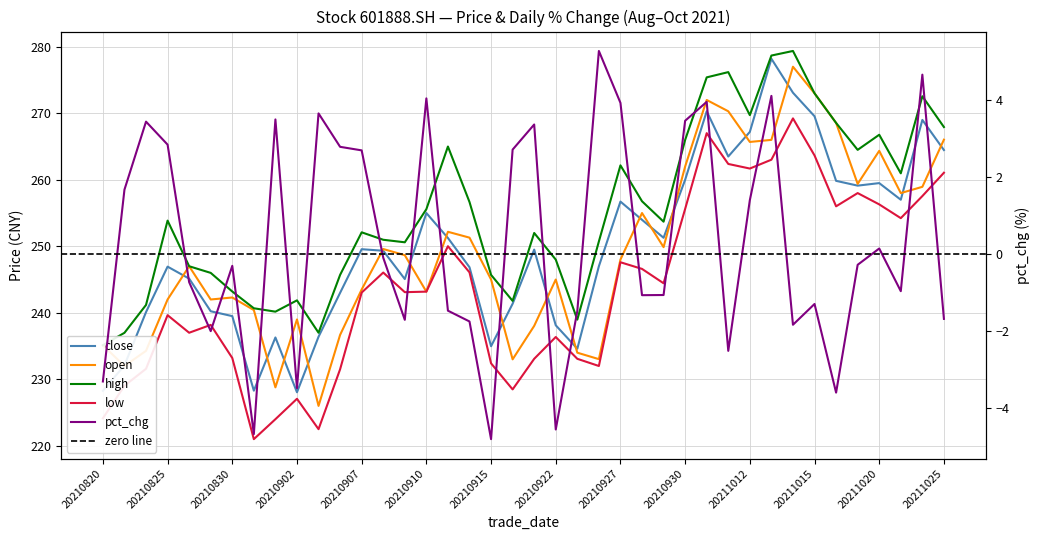

Which series changed the most between 20210930 and 20211022?

close